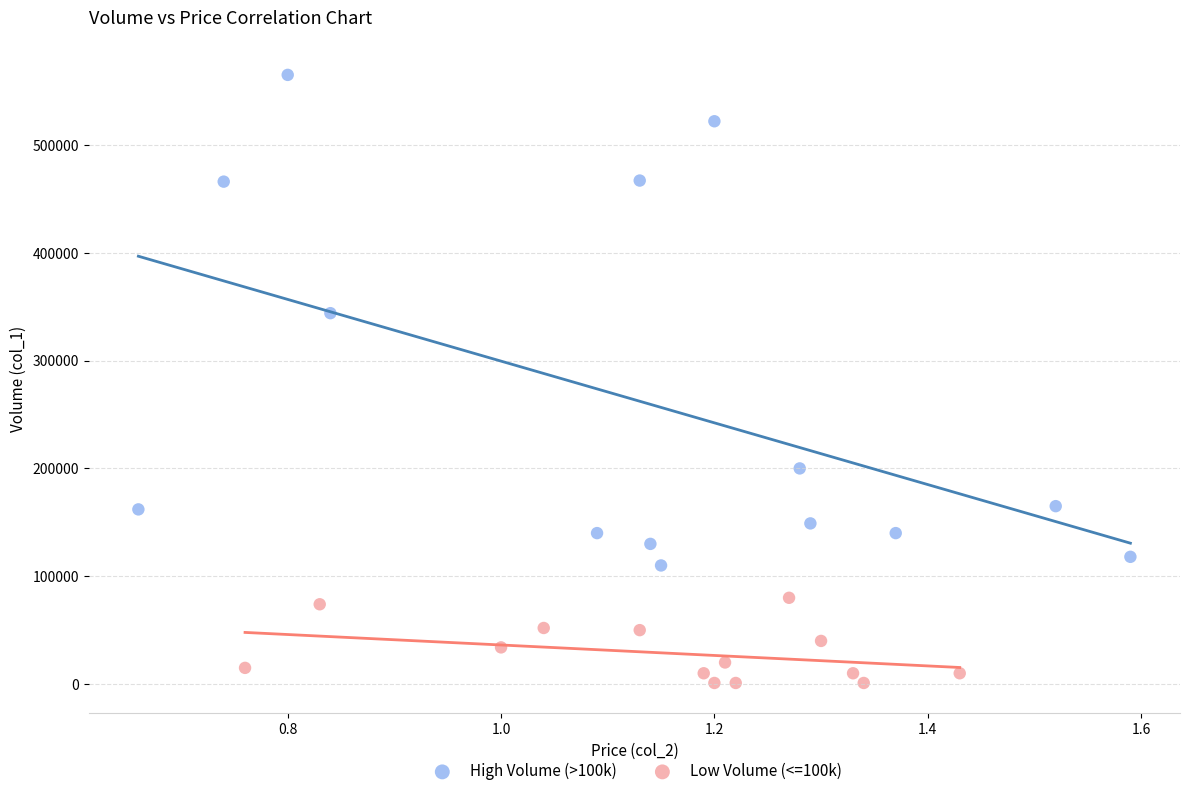

Which series has the largest Y range (max minus min)?

High Volume (>100k)